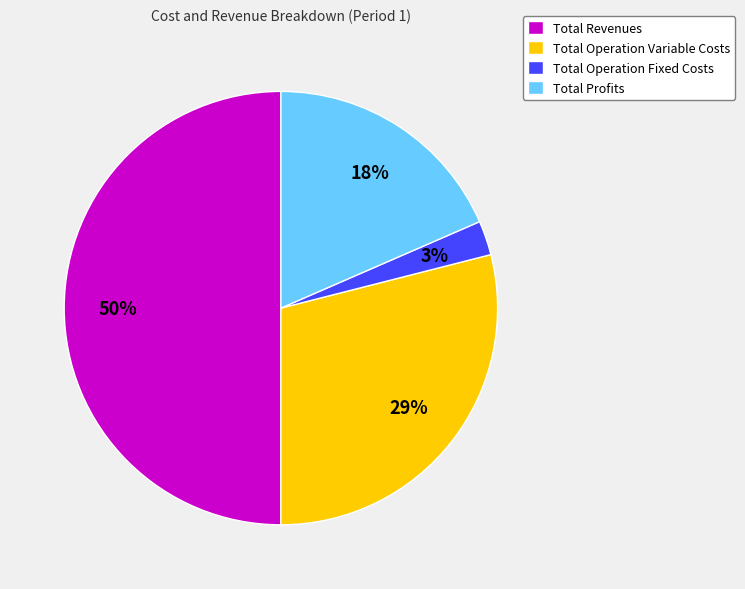

Combined, do Total Operation Variable Costs and Total Operation Fixed Costs account for over 50%?

No